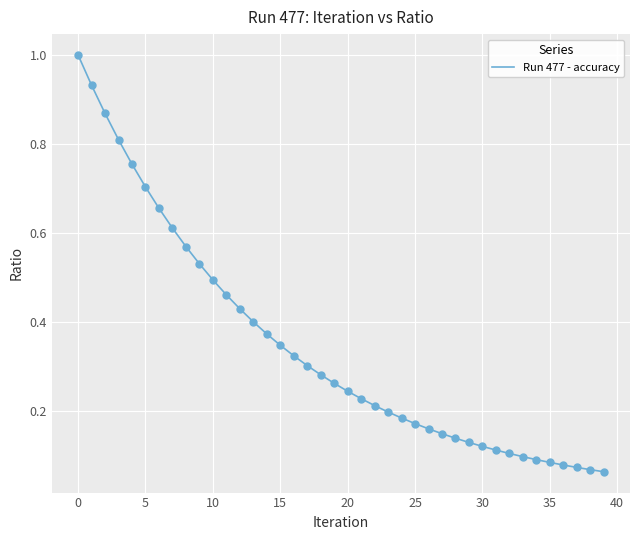

What is the maximum value shown in the chart?

1.0